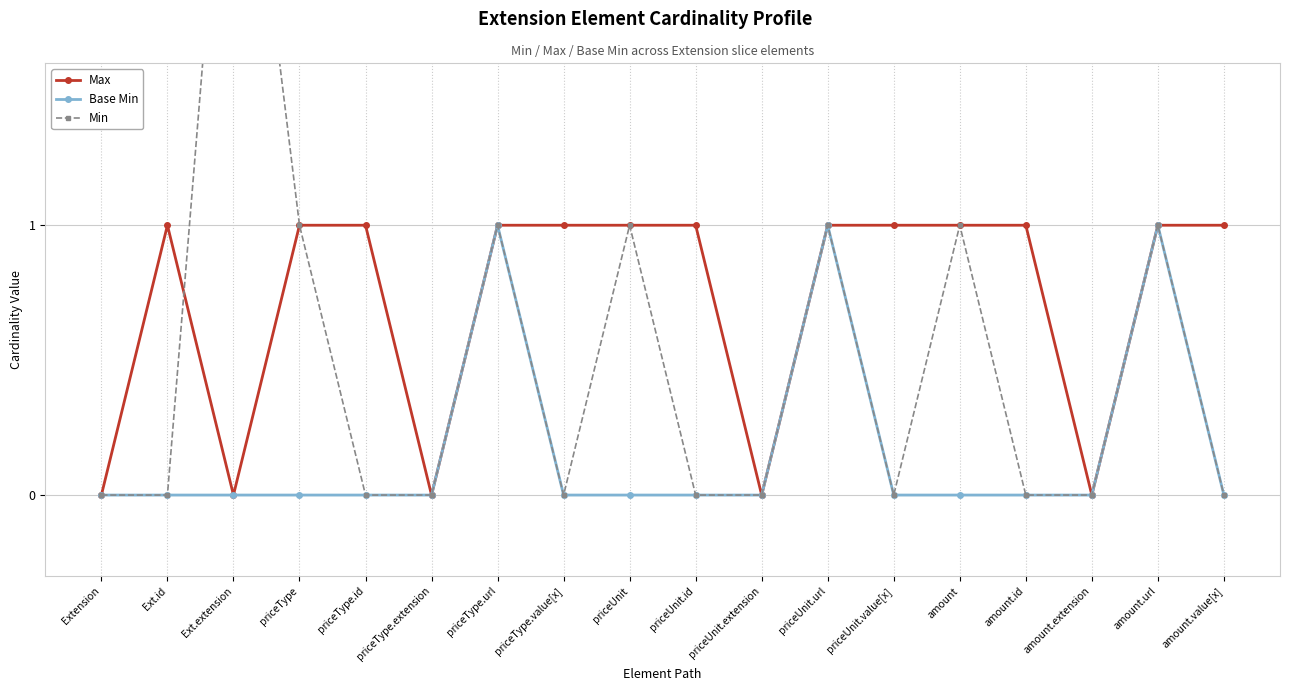

Between which two adjacent categories do Min and Max first intersect?

Ext.id and Ext.extension